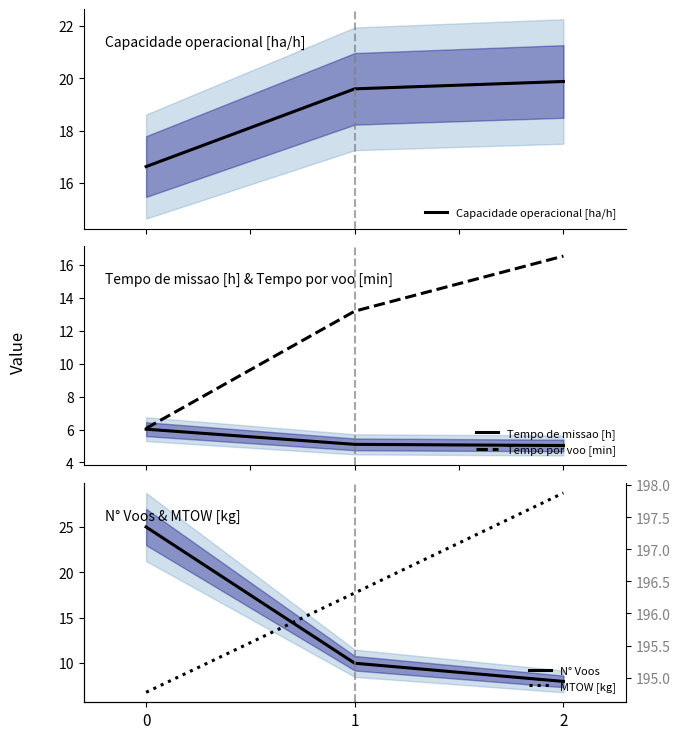

Is this an area chart (filled region under the line)?

No